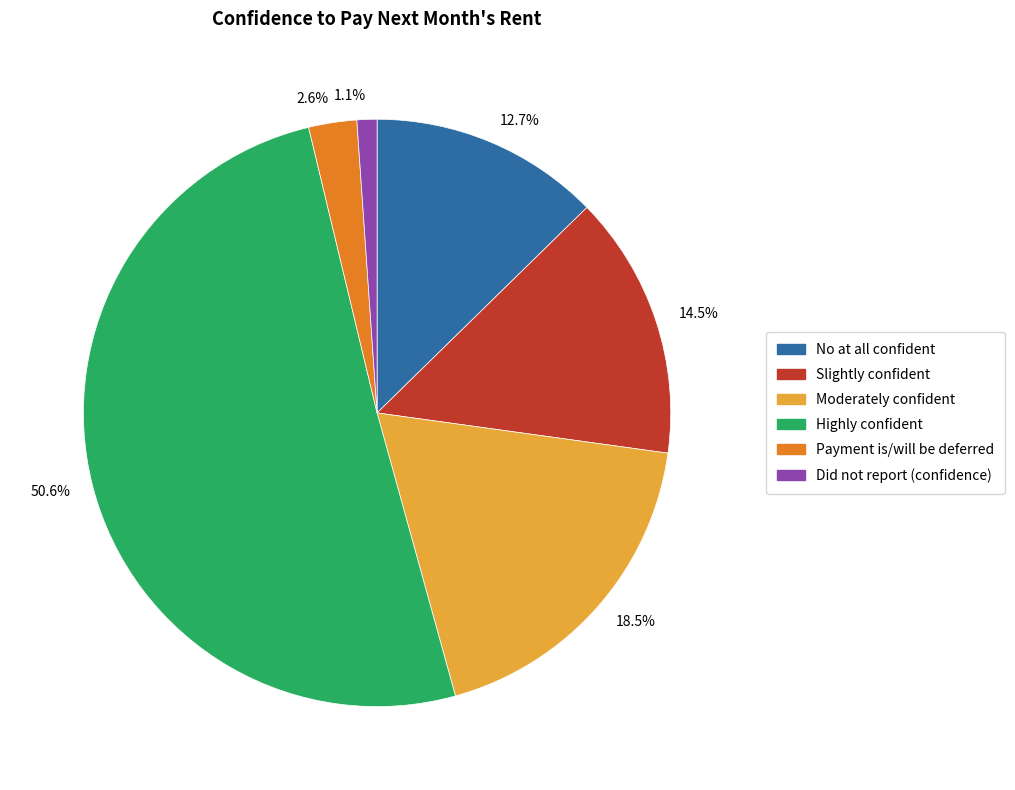

Does any single category account for the majority?

Yes